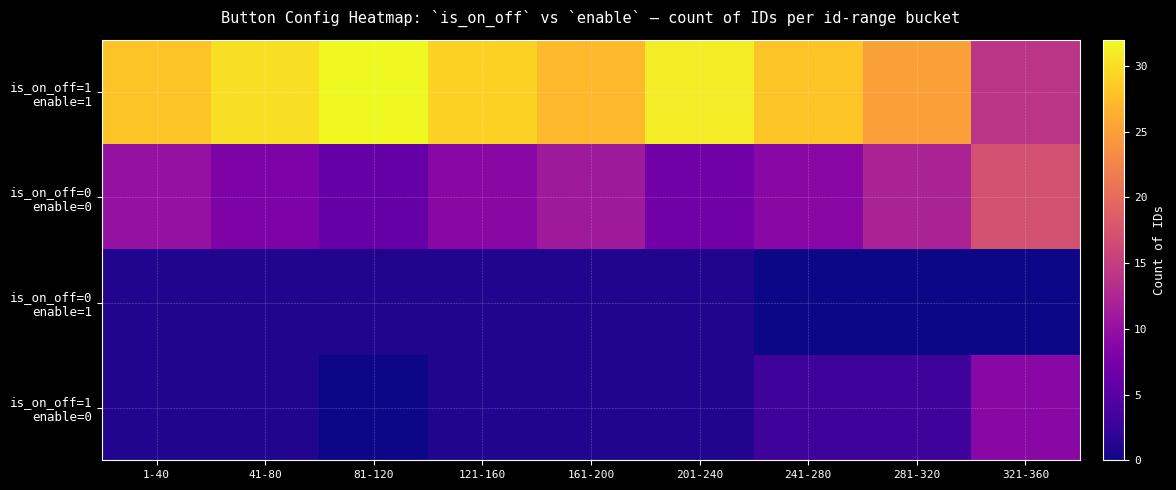

Which series has the largest range (max minus min)?

is_on_off=1 enable=1